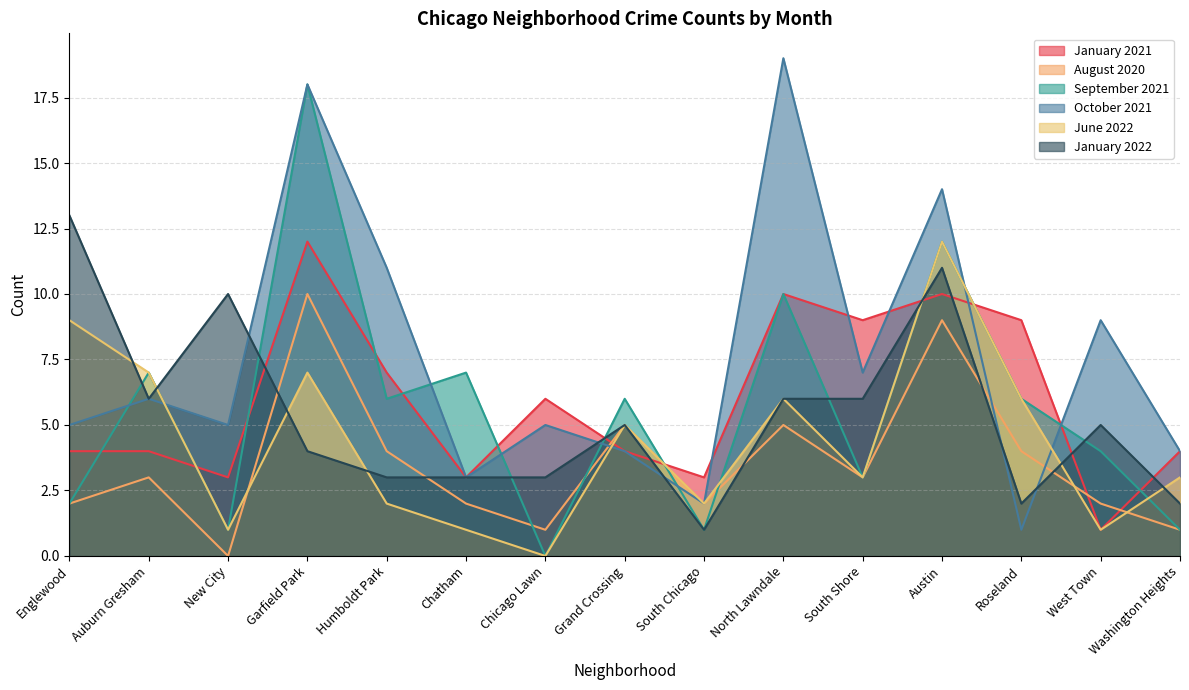

How many lines are shown in the chart?

6